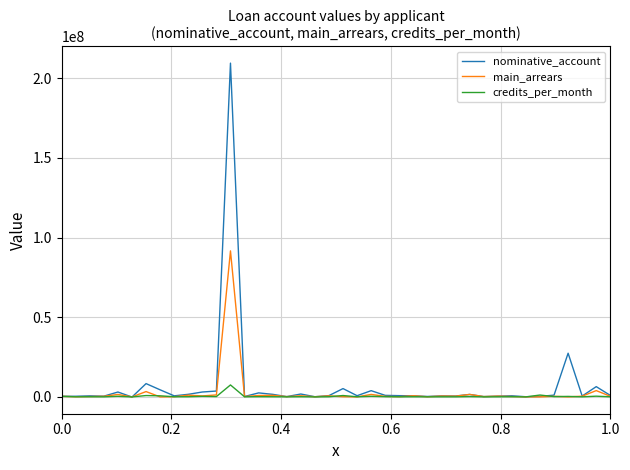

What are all the series names shown in the legend?

nominative_account, main_arrears, credits_per_month